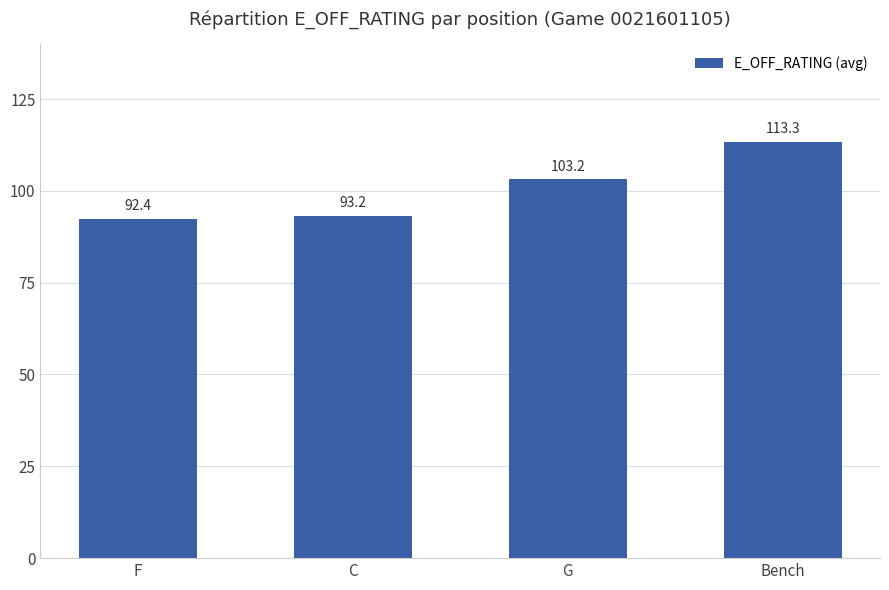

Approximately how many times larger is the value at G compared to F?

1.1